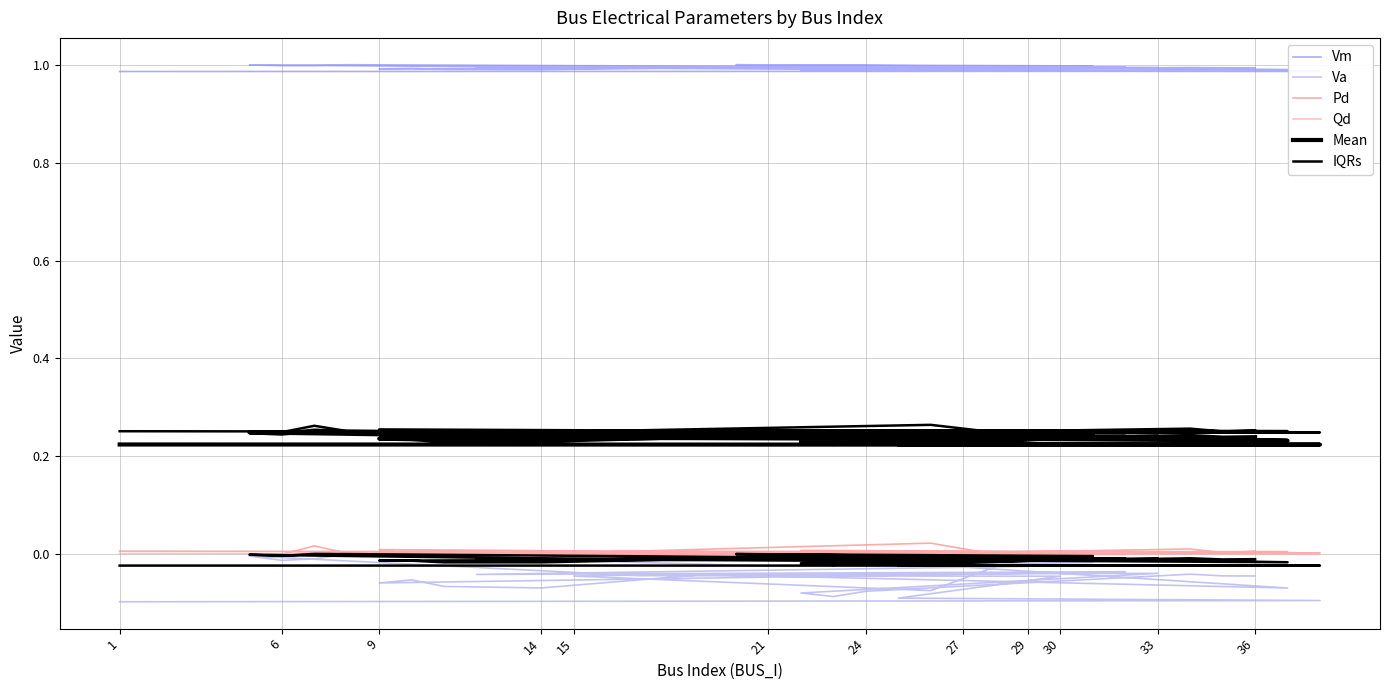

How many values in Va are below zero?

33